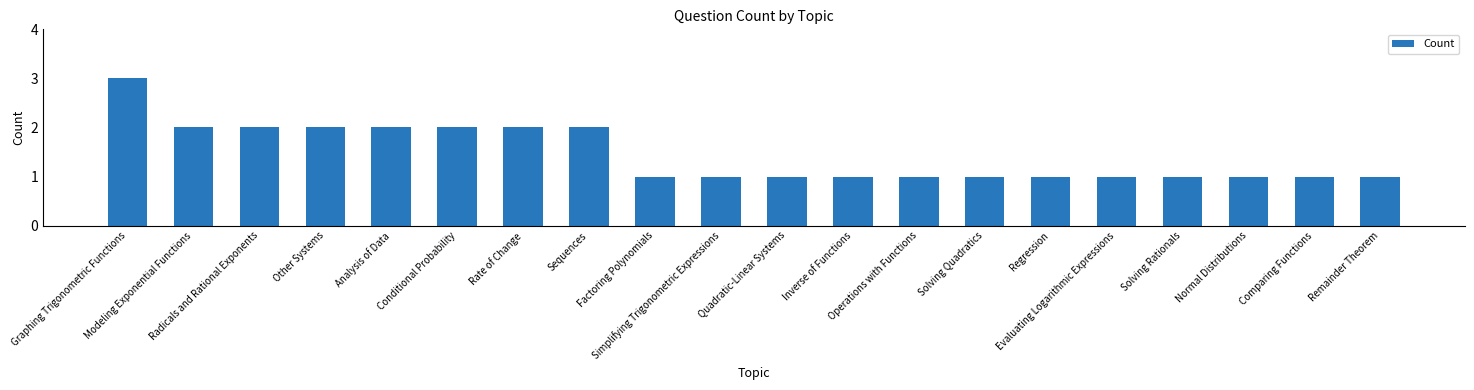

What is the ratio of the value at Quadratic-Linear Systems to the value at Conditional Probability?

0.5